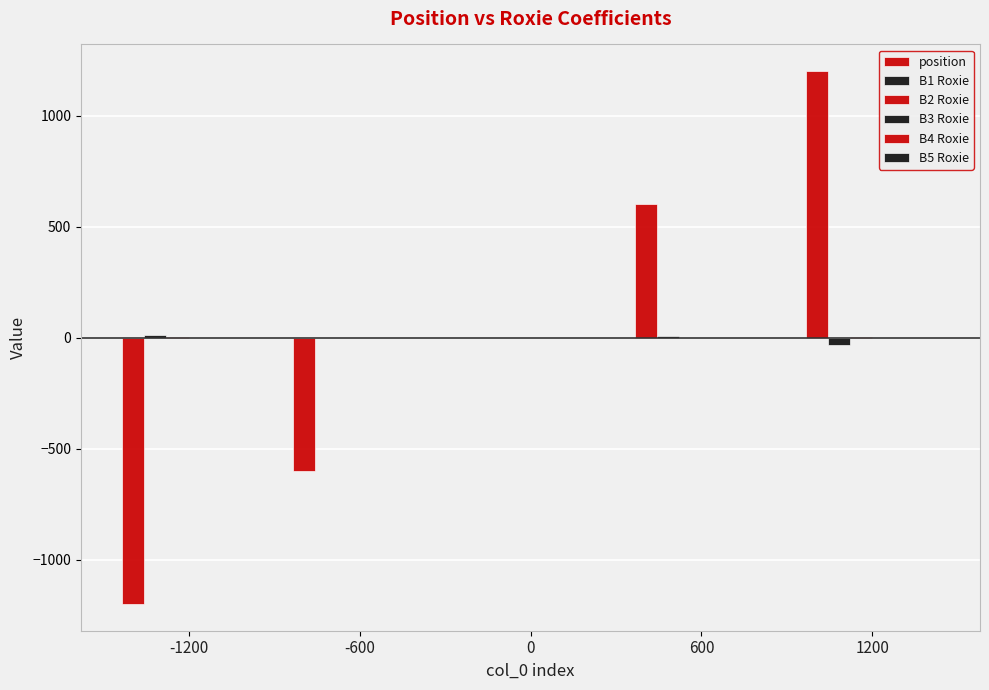

How many groups of bars are there?

5